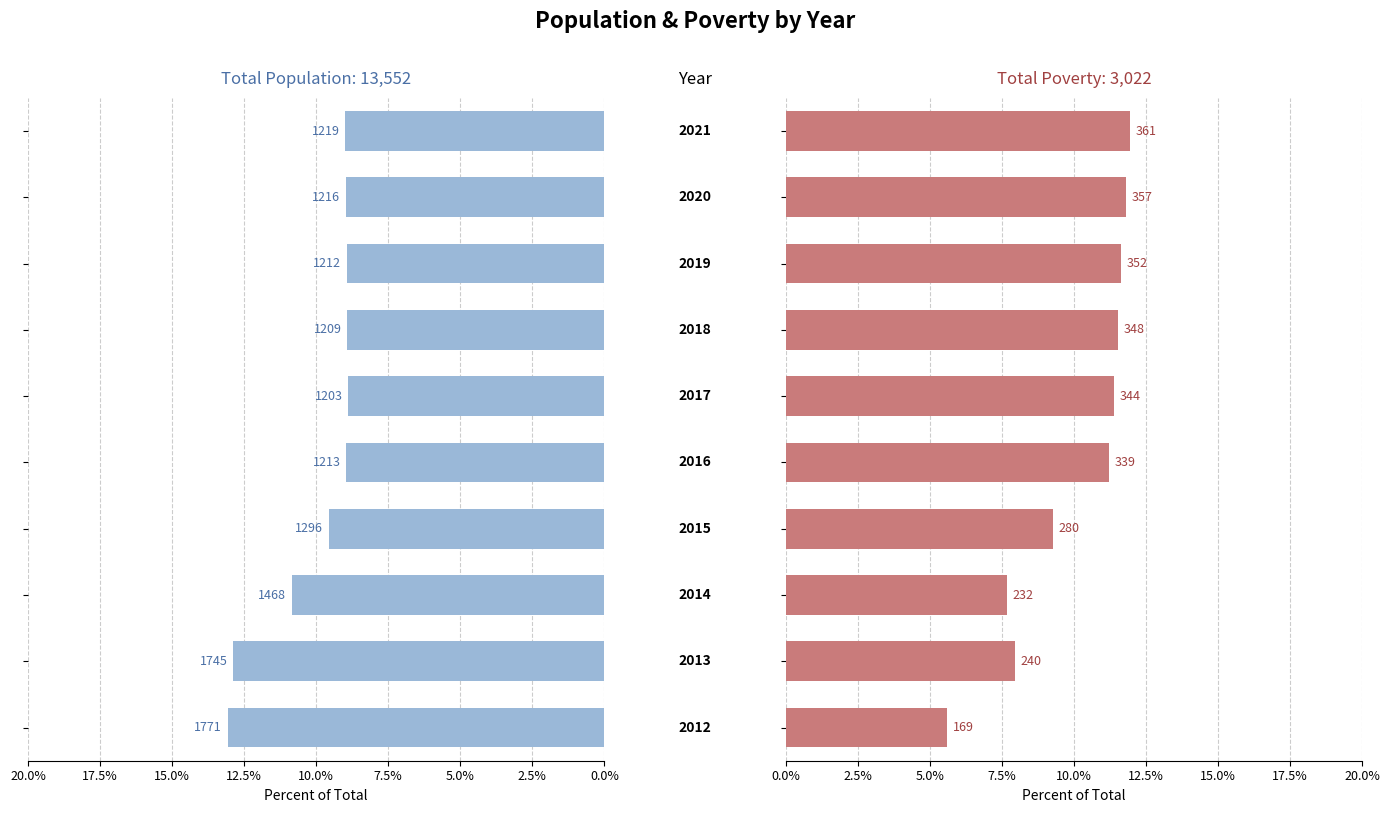

What is the difference between the maximum and minimum values in the Population series?

4.2